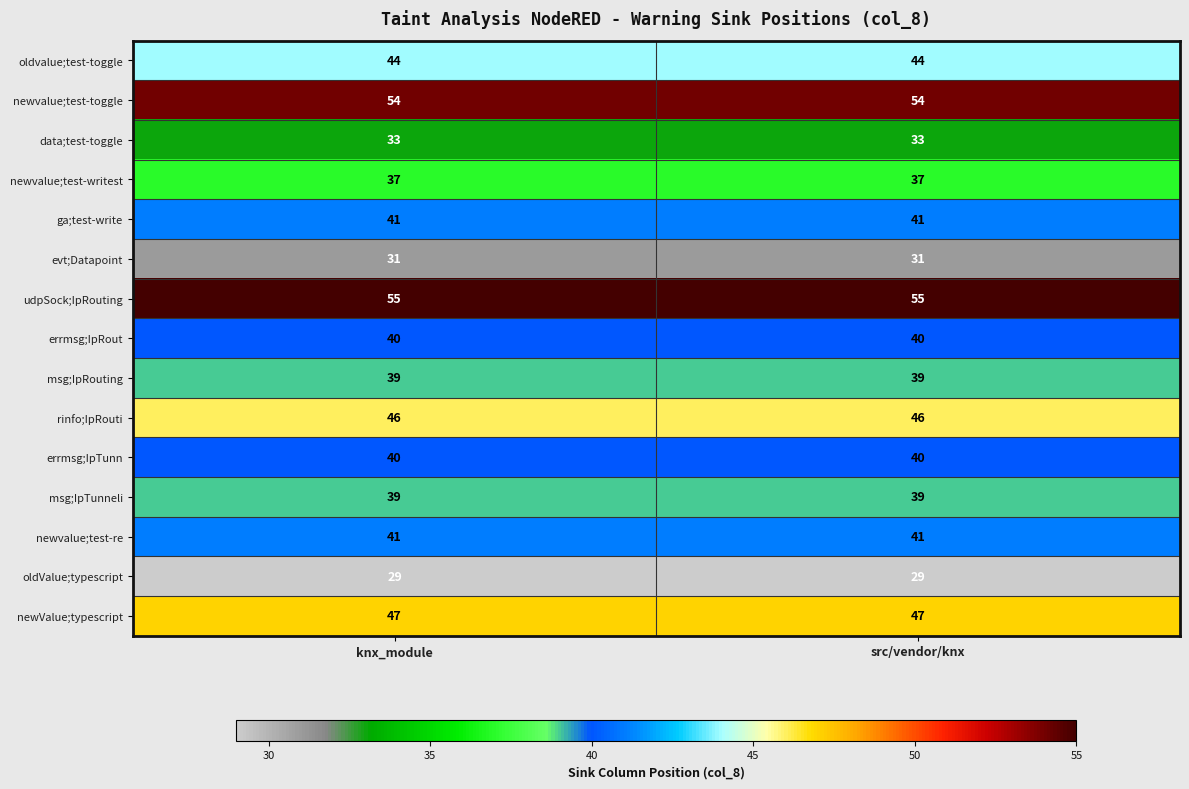

What is the smallest value displayed?

29